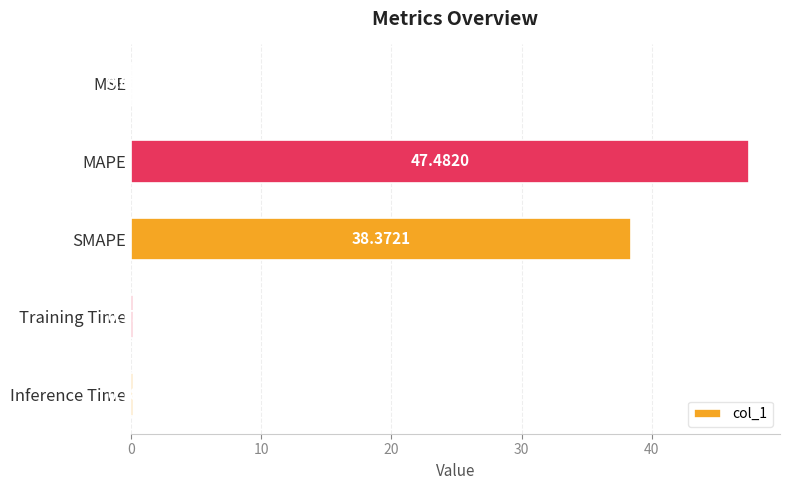

At which category does the chart reach its peak across all series?

MAPE